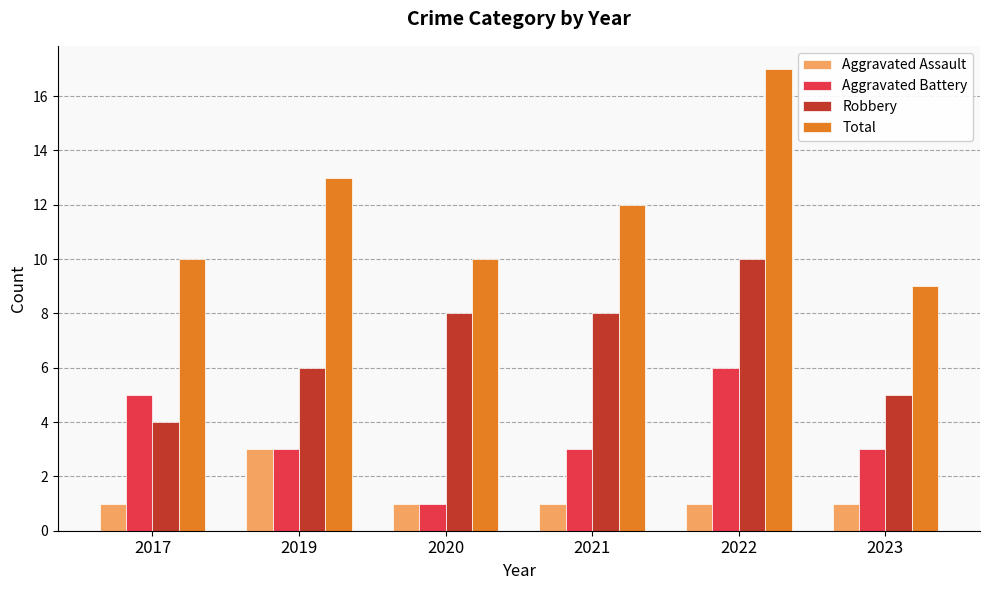

At which category is the sum across all series the highest?

2022